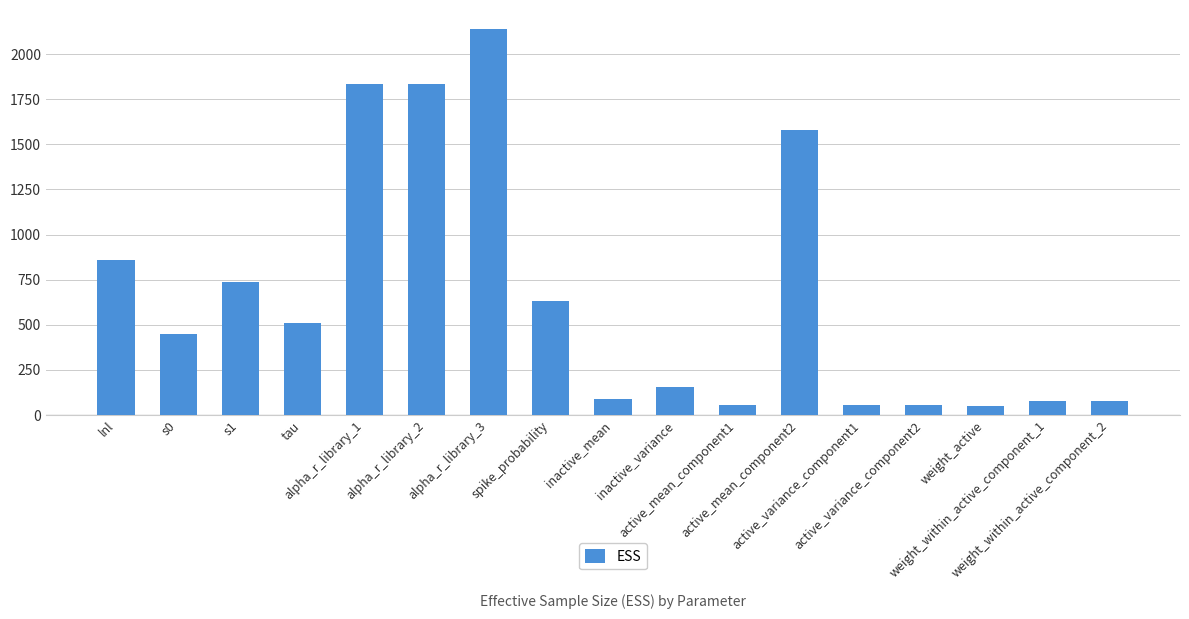

Where is the data nearest to the value 1093?

lnl